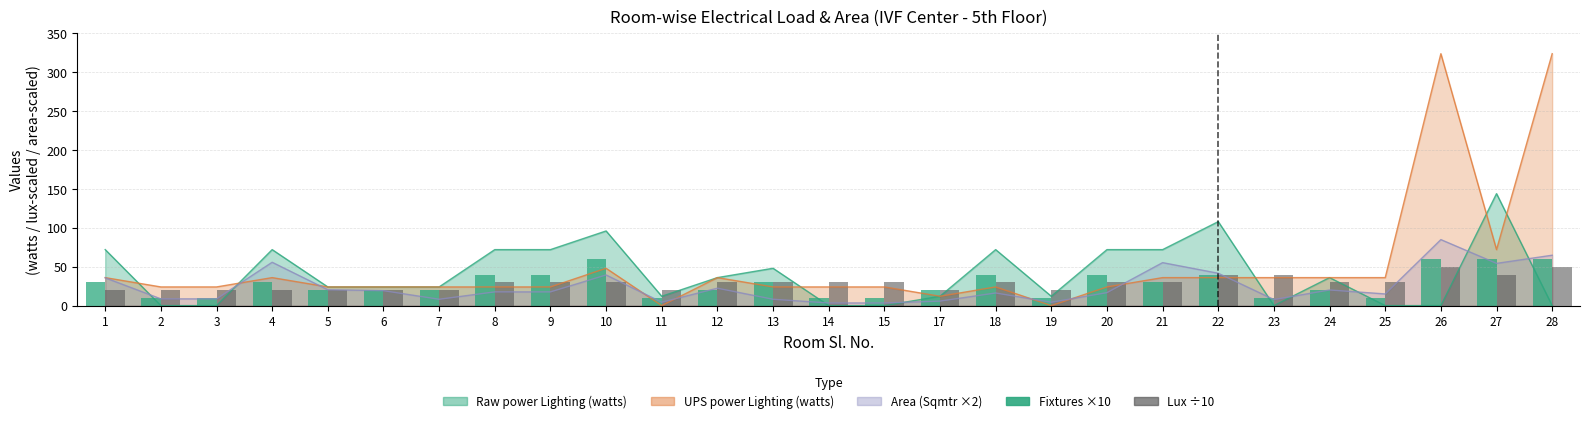

What is the difference between the maximum and minimum values in the Fixtures ×10 series?

50